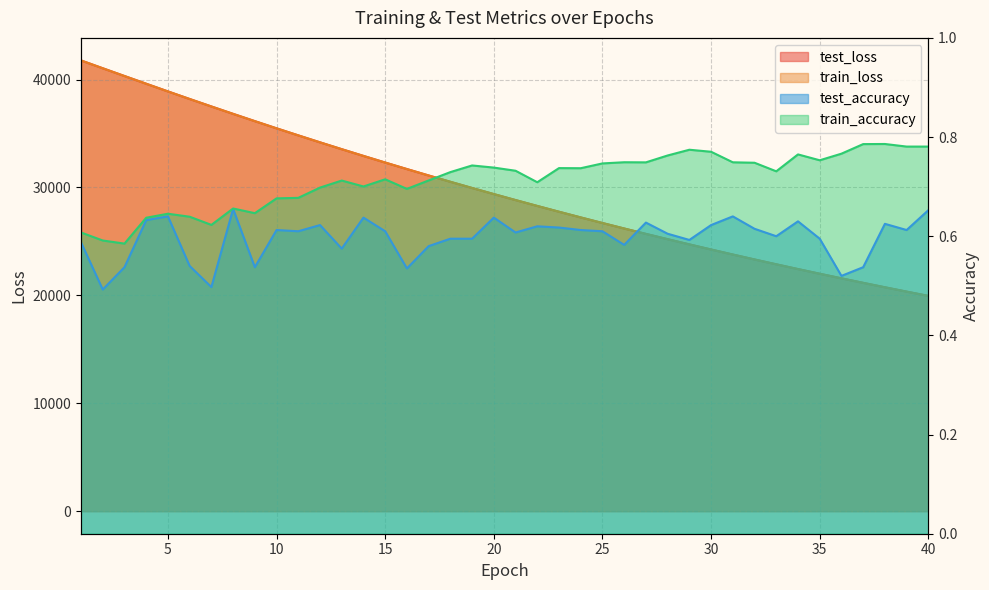

At which category does test_accuracy reach its first local peak?

5